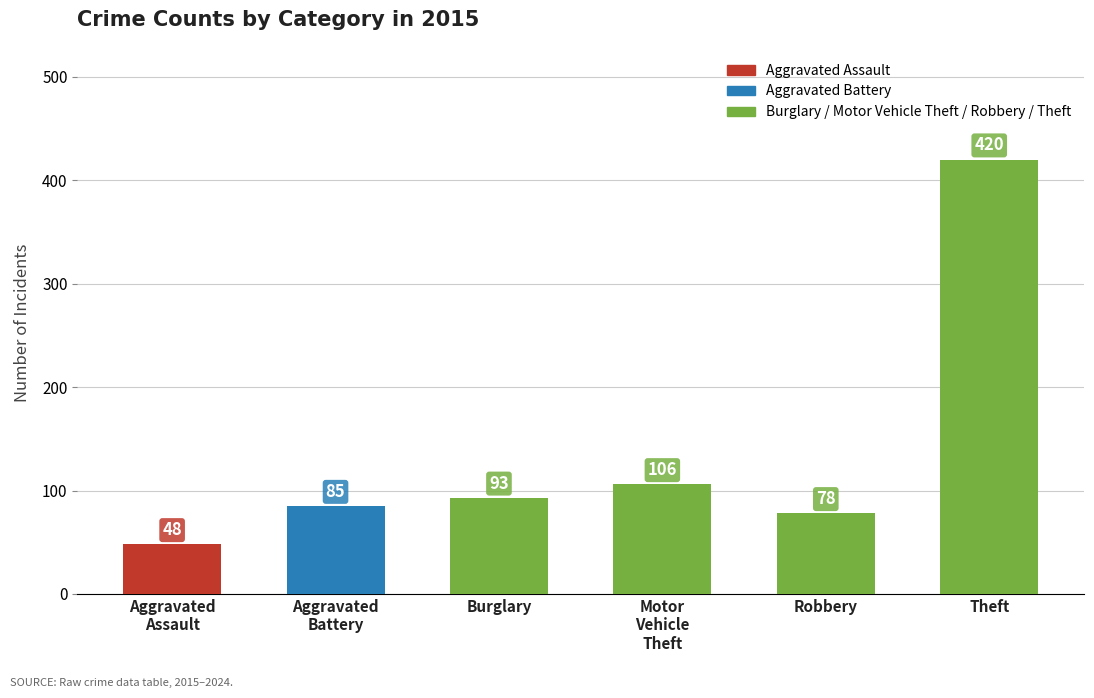

Reading left to right, transcribe all the data shown in this chart.

48	85	93	106	78	420